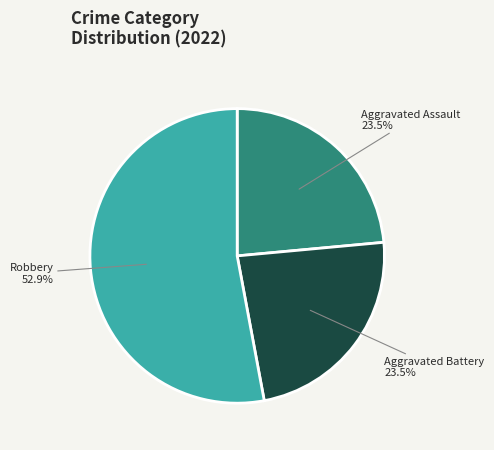

Combined, what portion of the pie is Robbery and Aggravated Battery?

76.5%